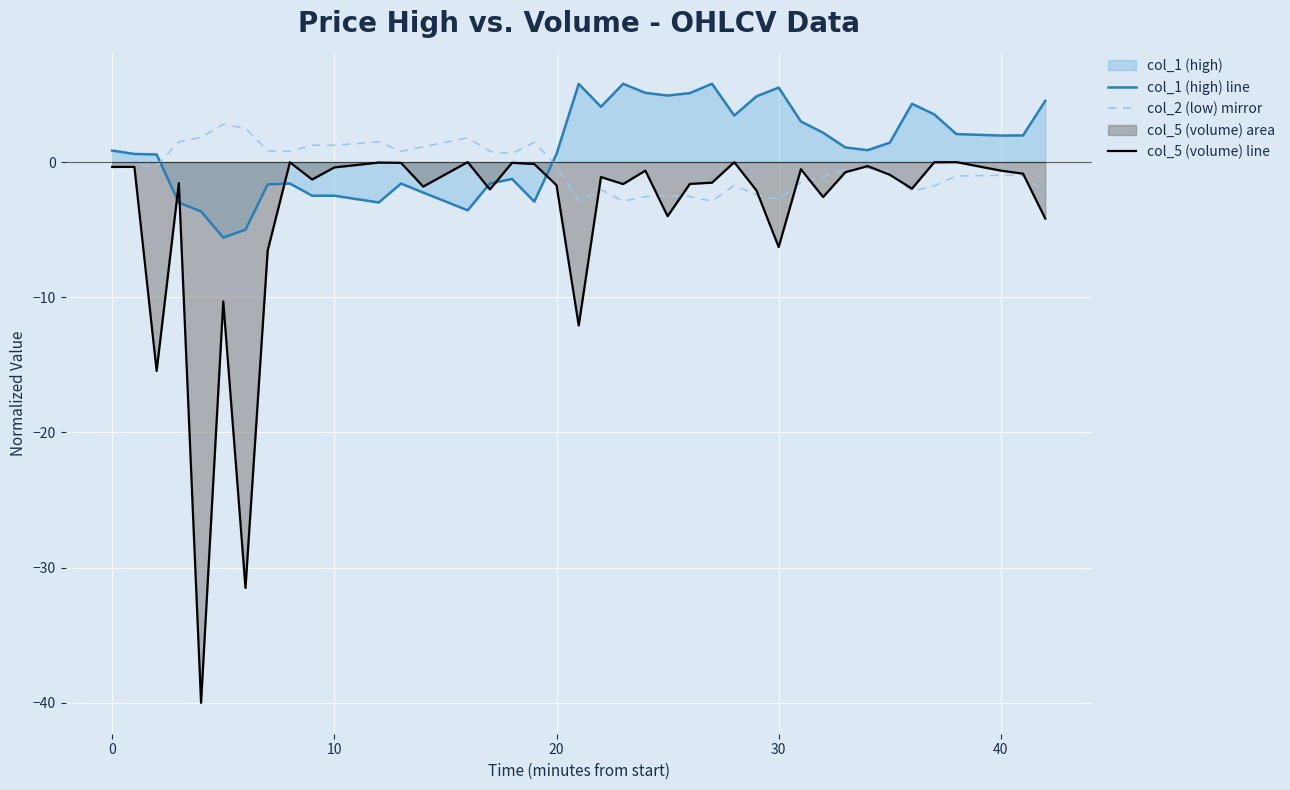

List the series in order of their peak value, lowest first.

col_5 (volume) line, col_2 (low) mirror, col_1 (high) line